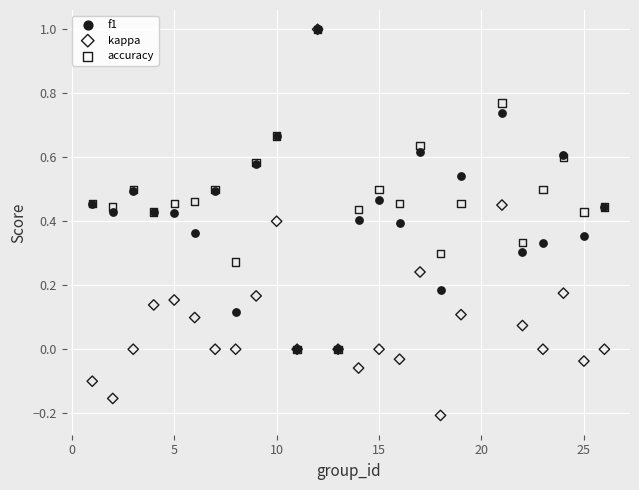

What are all the series names shown in the legend?

f1, kappa, accuracy